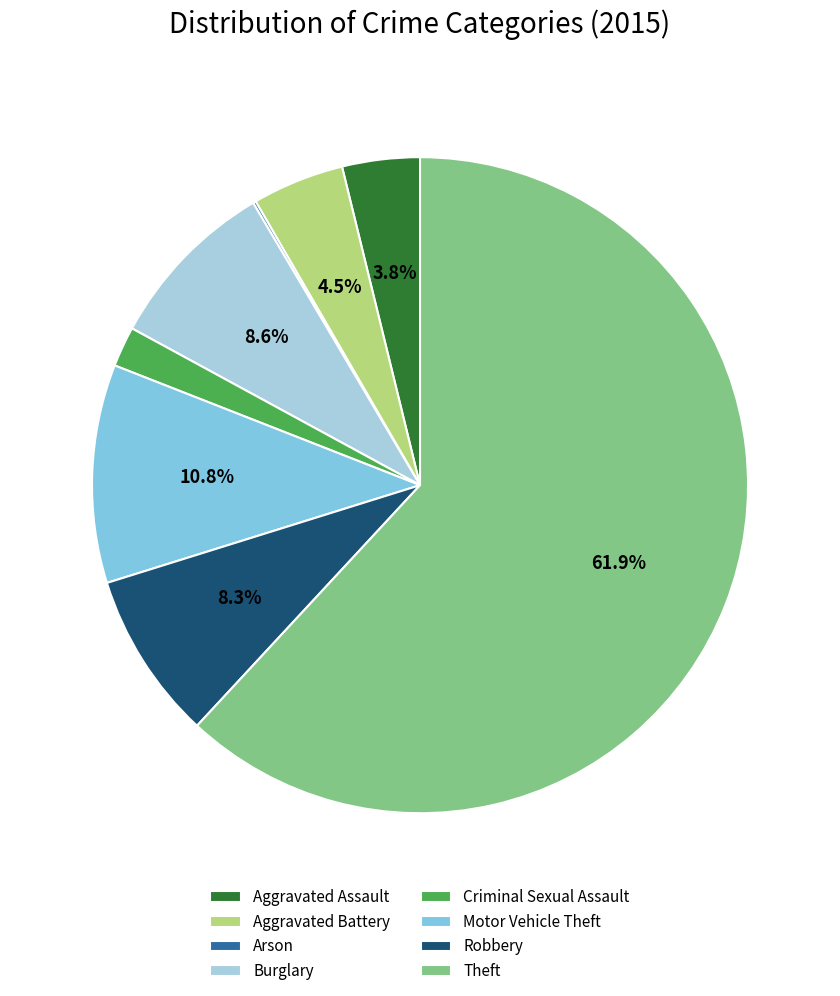

Which slice is the largest?

Theft